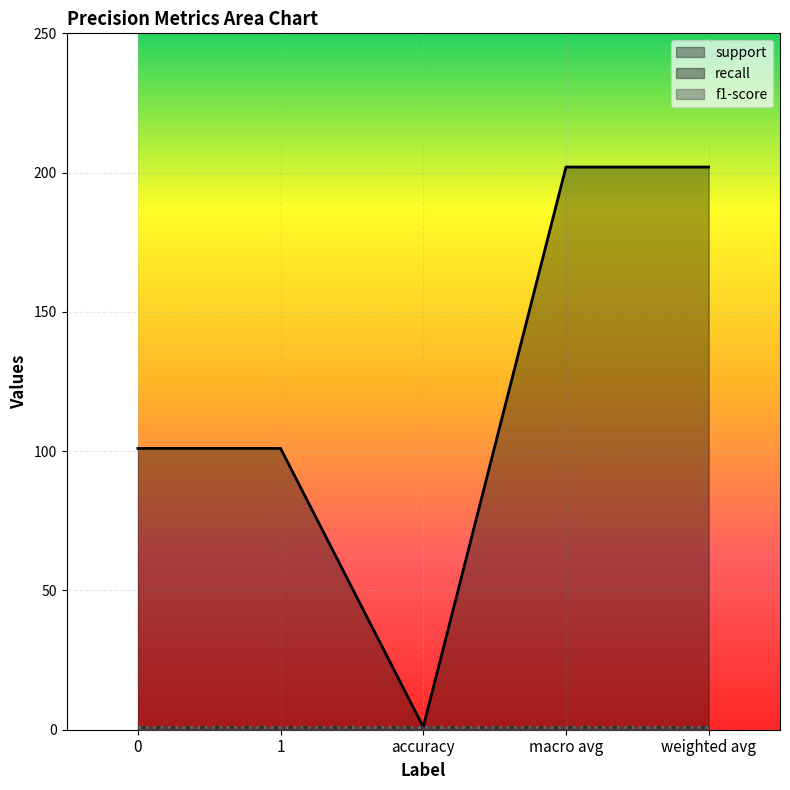

What position from the left is macro avg?

4